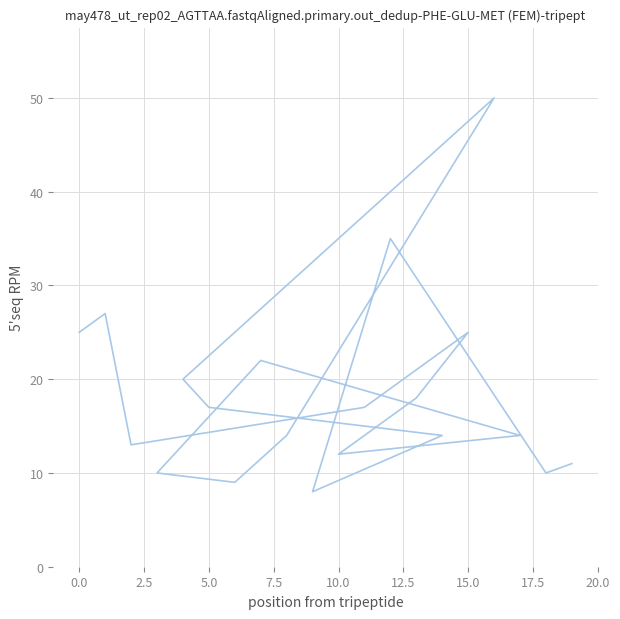

How many categories are shown in the chart?

20